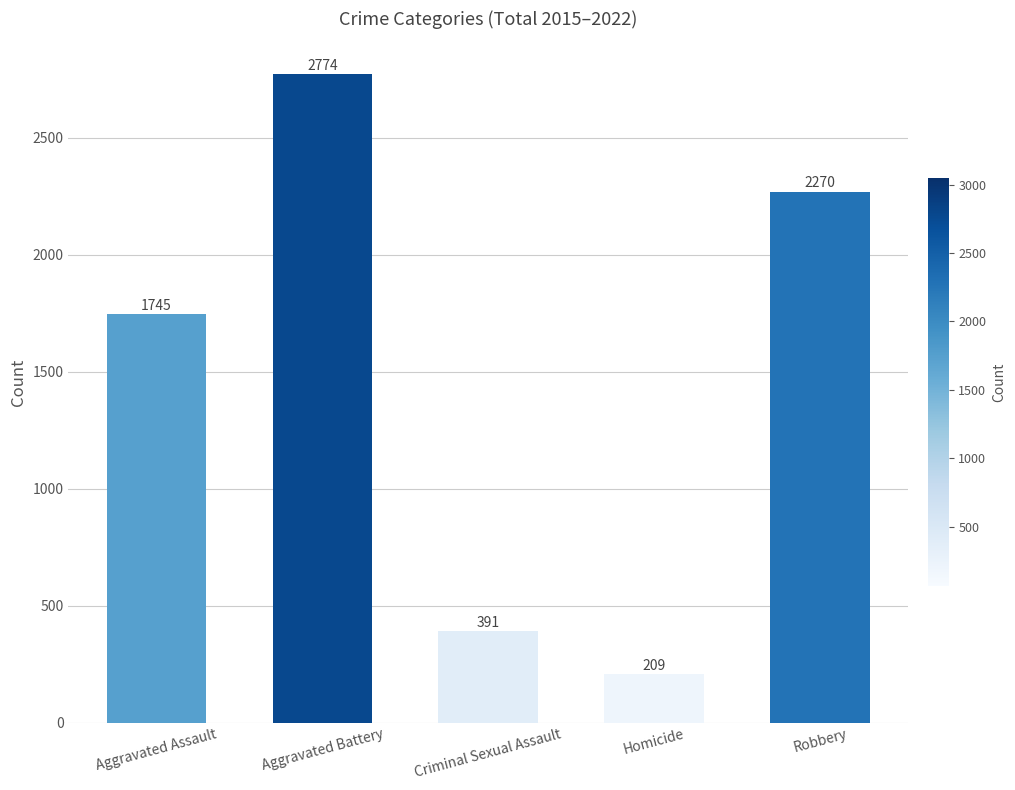

Are the bars horizontal?

No